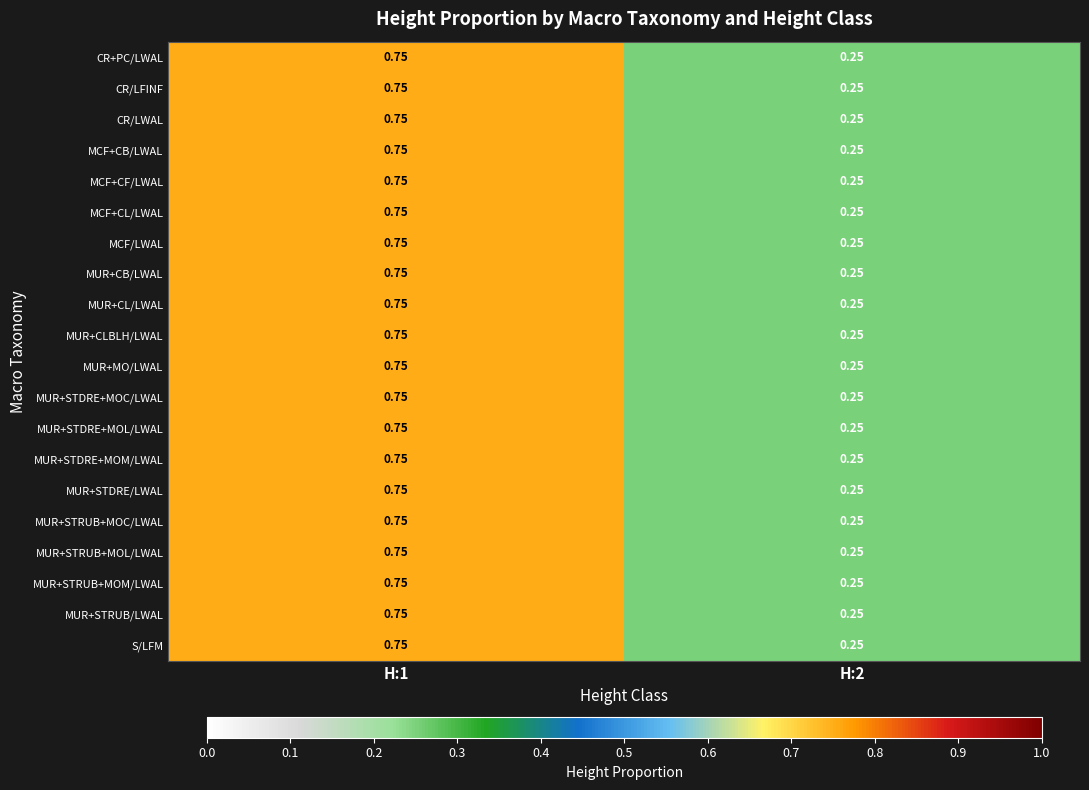

Rank the series at H:1 from lowest to highest value.

CR+PC/LWAL, CR/LFINF, CR/LWAL, MCF+CB/LWAL, MCF+CF/LWAL, MCF+CL/LWAL, MCF/LWAL, MUR+CB/LWAL, MUR+CL/LWAL, MUR+CLBLH/LWAL, MUR+MO/LWAL, MUR+STDRE+MOC/LWAL, MUR+STDRE+MOL/LWAL, MUR+STDRE+MOM/LWAL, MUR+STDRE/LWAL, MUR+STRUB+MOC/LWAL, MUR+STRUB+MOL/LWAL, MUR+STRUB+MOM/LWAL, MUR+STRUB/LWAL, S/LFM